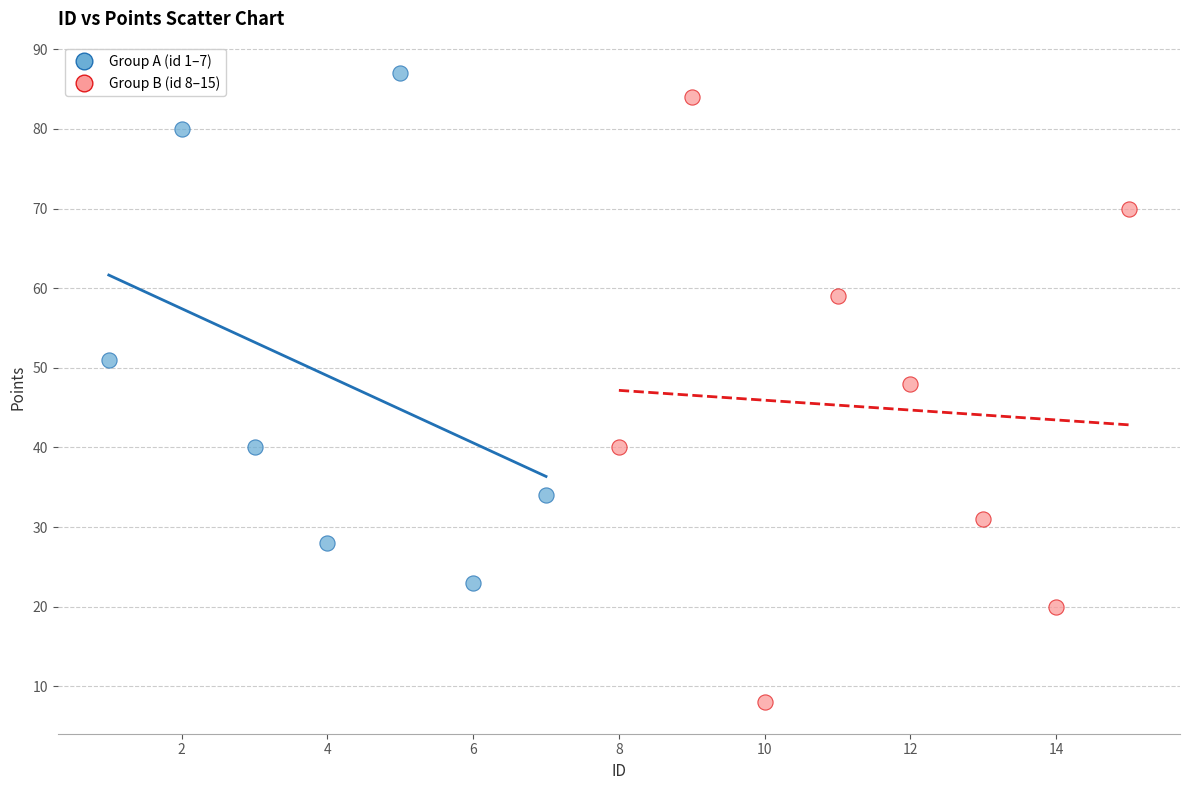

Which series has the largest Y range (max minus min)?

Group B (id 8–15)